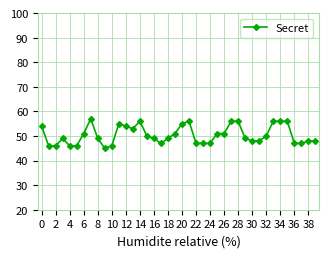

What is the greatest value displayed?

57